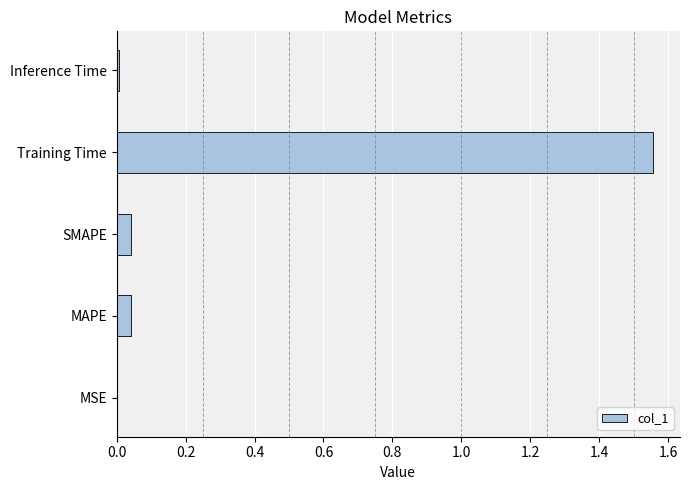

How many categories are shown in the chart?

5